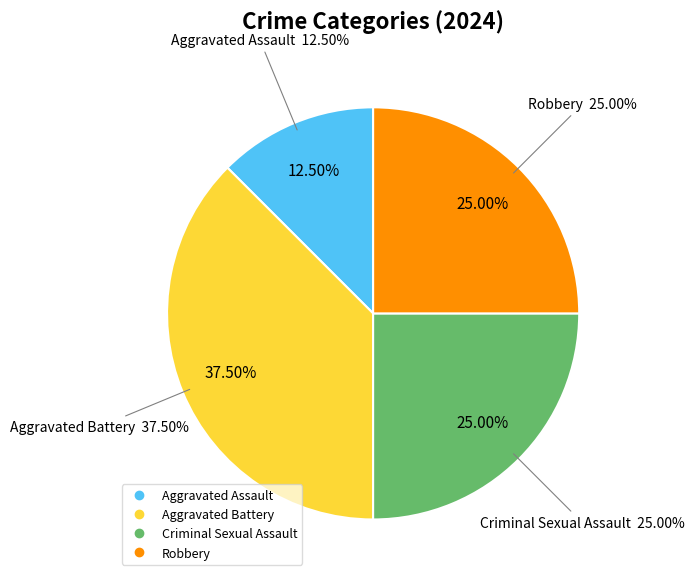

Is Robbery the majority of the pie?

No